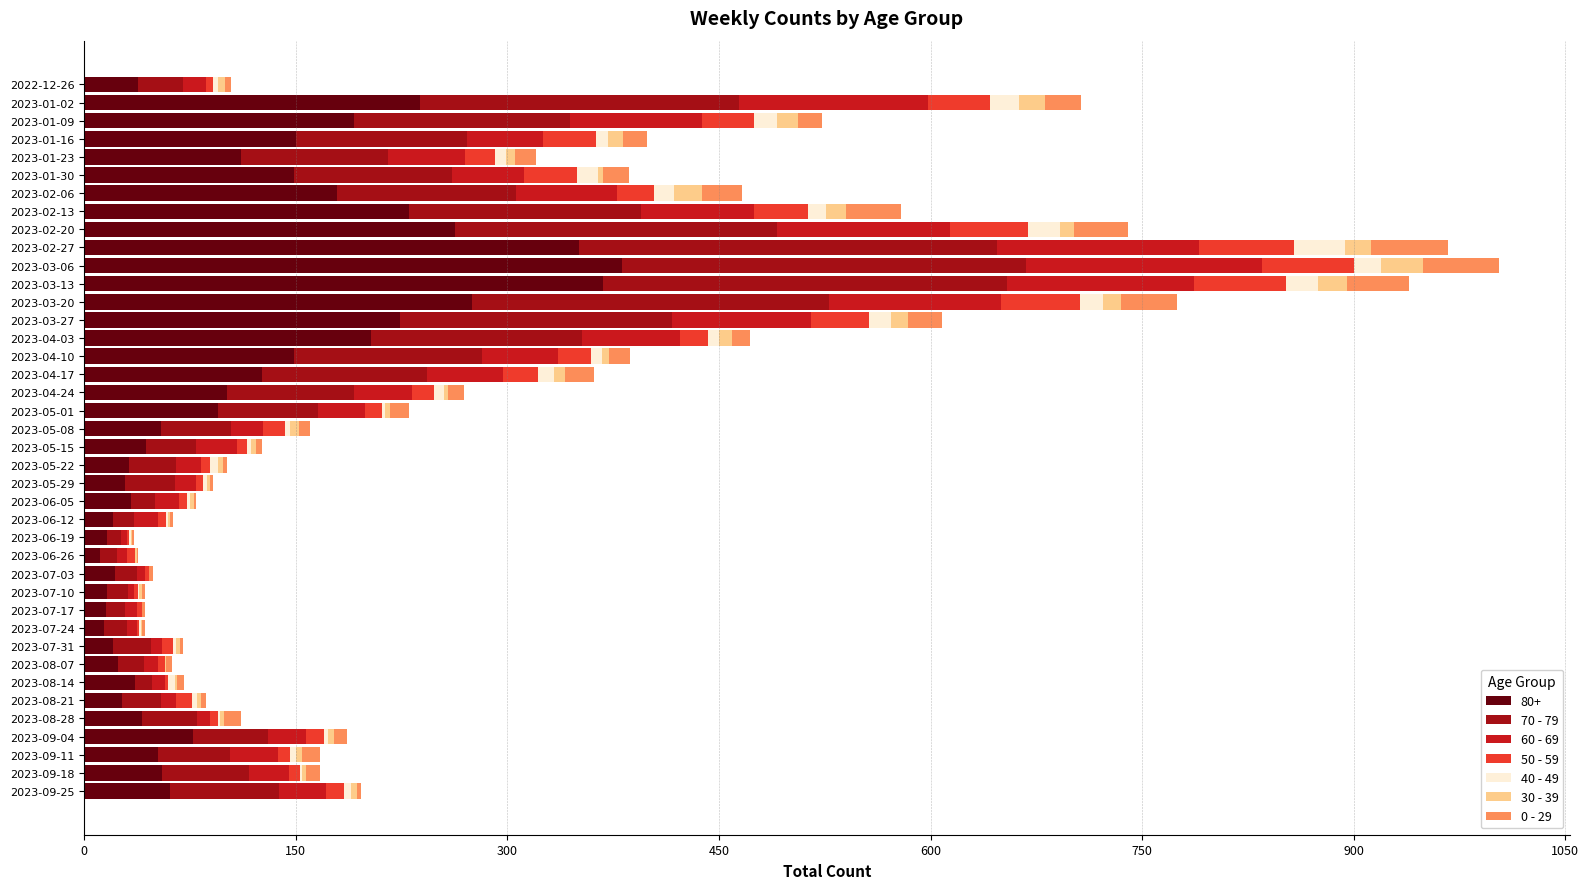

How many data points does each series have?

40